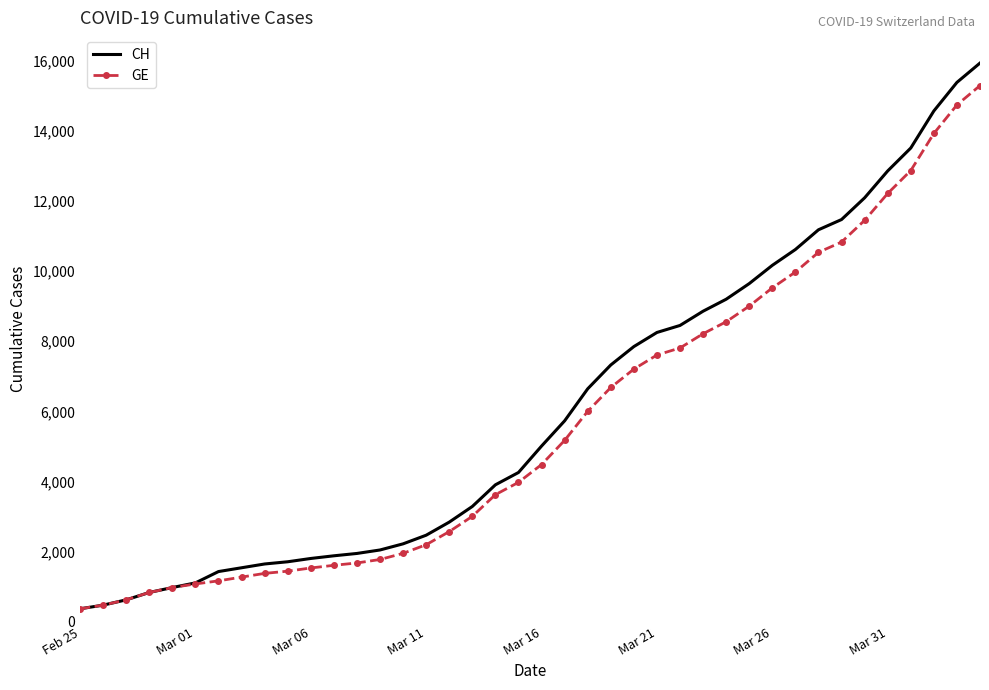

Which series has the widest spread of values?

CH